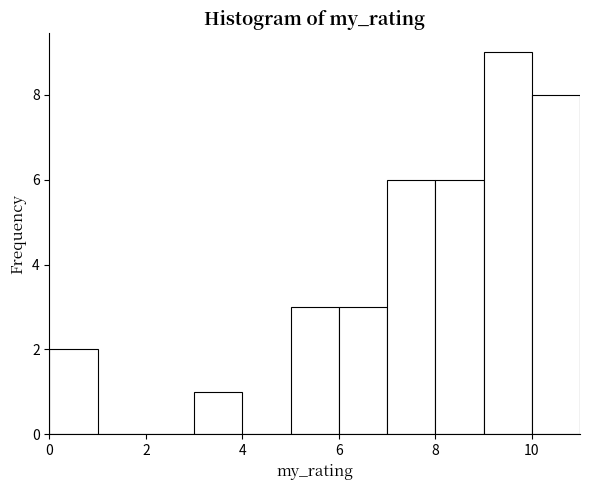

Reading left to right, list every bar in this chart as the range it spans on the x-axis followed by its height. The values are not printed on the chart, so give them approximately, as read against the axis.

0 to 1: 2
1 to 2: 0
2 to 3: 0
3 to 4: 1
4 to 5: 0
5 to 6: 3
6 to 7: 3
7 to 8: 6
8 to 9: 6
9 to 10: 9
10 to 11: 8